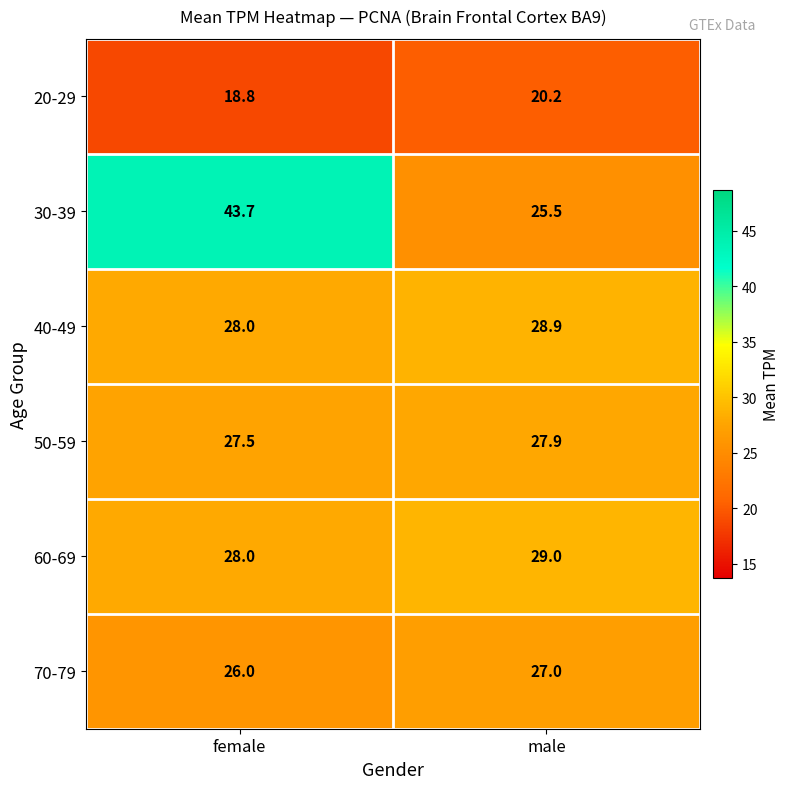

What is the difference between the maximum and minimum values in the 70-79 series?

1.0